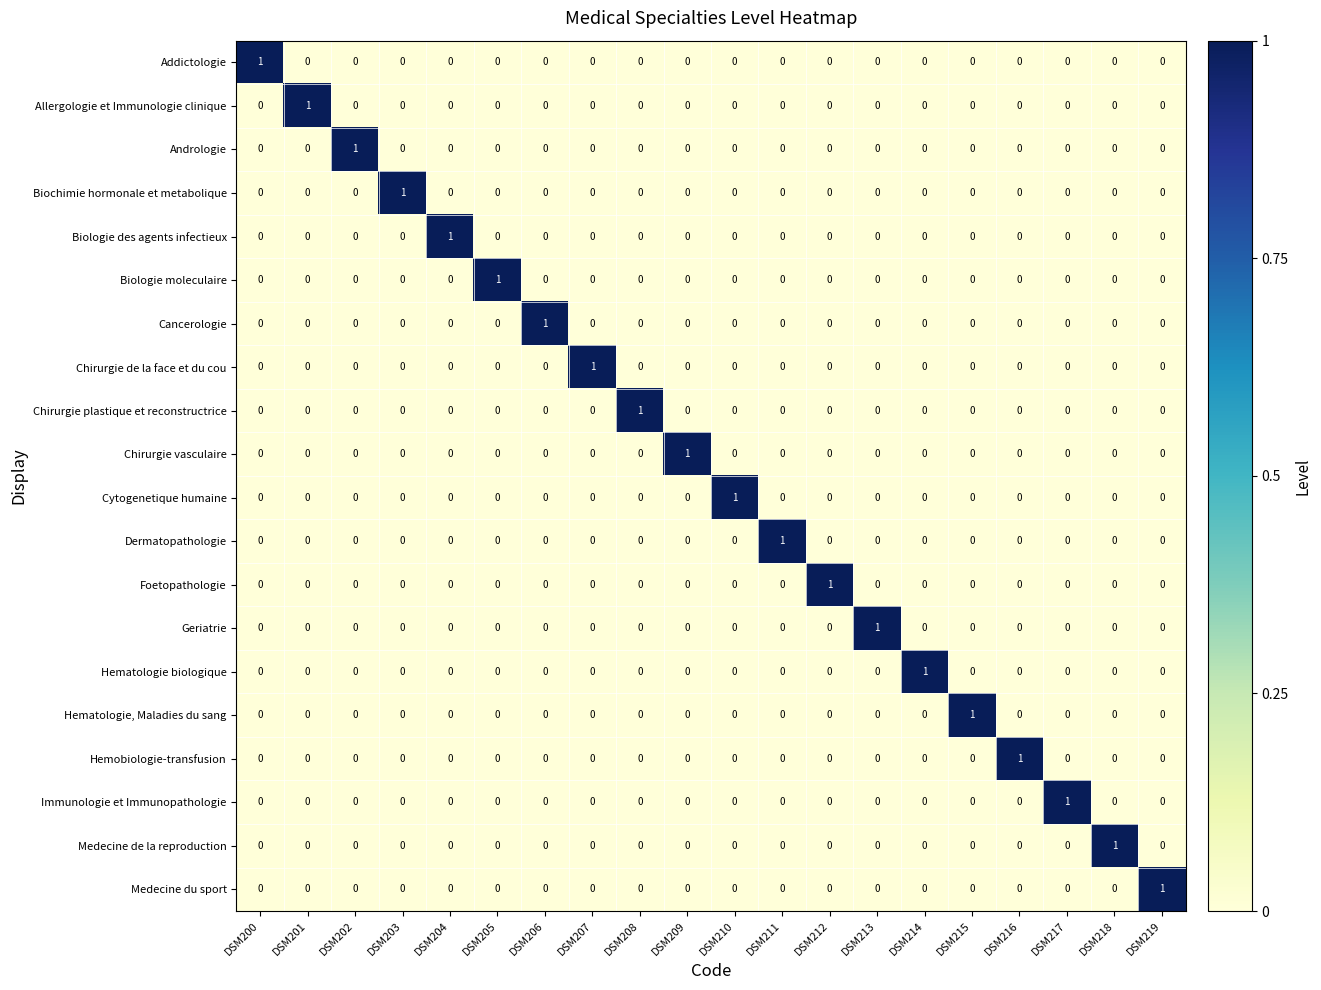

Which category has the highest value in the Geriatrie series?

DSM213